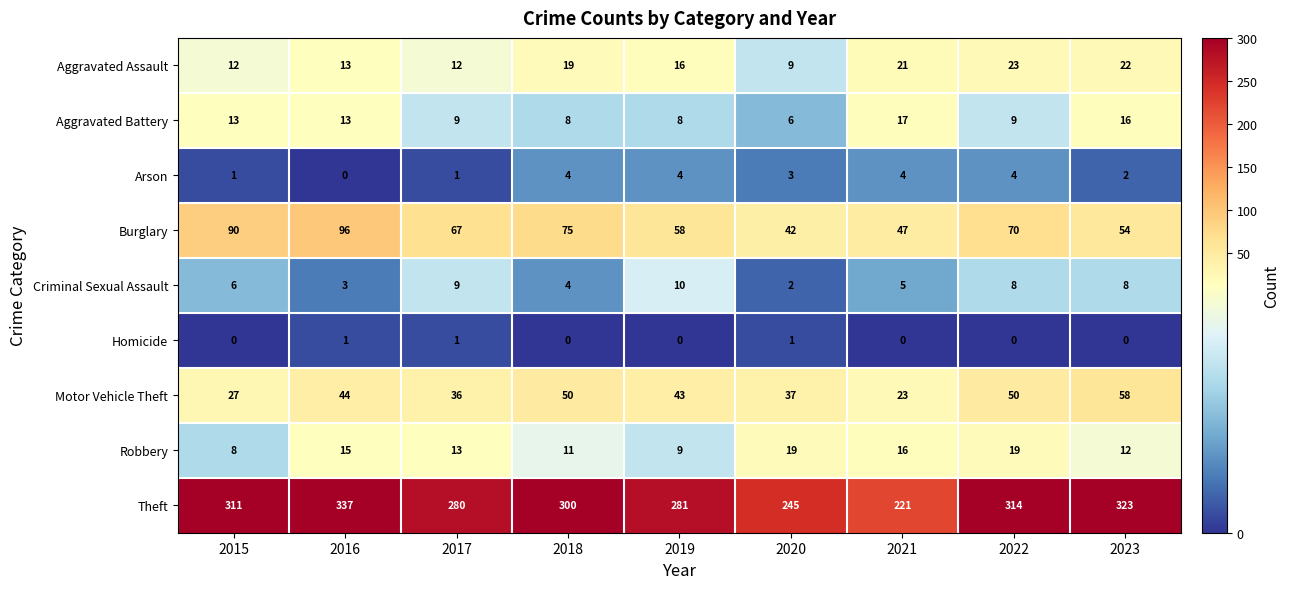

Is it true that Theft equals 281 at 2019?

True